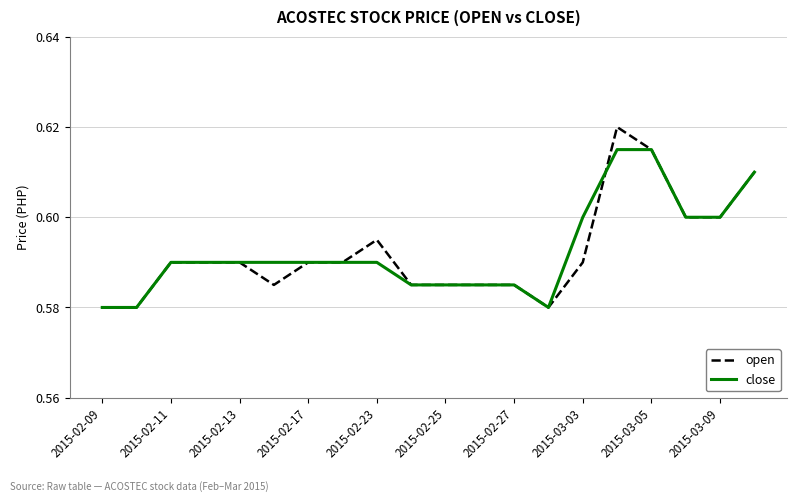

Which series has the widest spread of values?

open